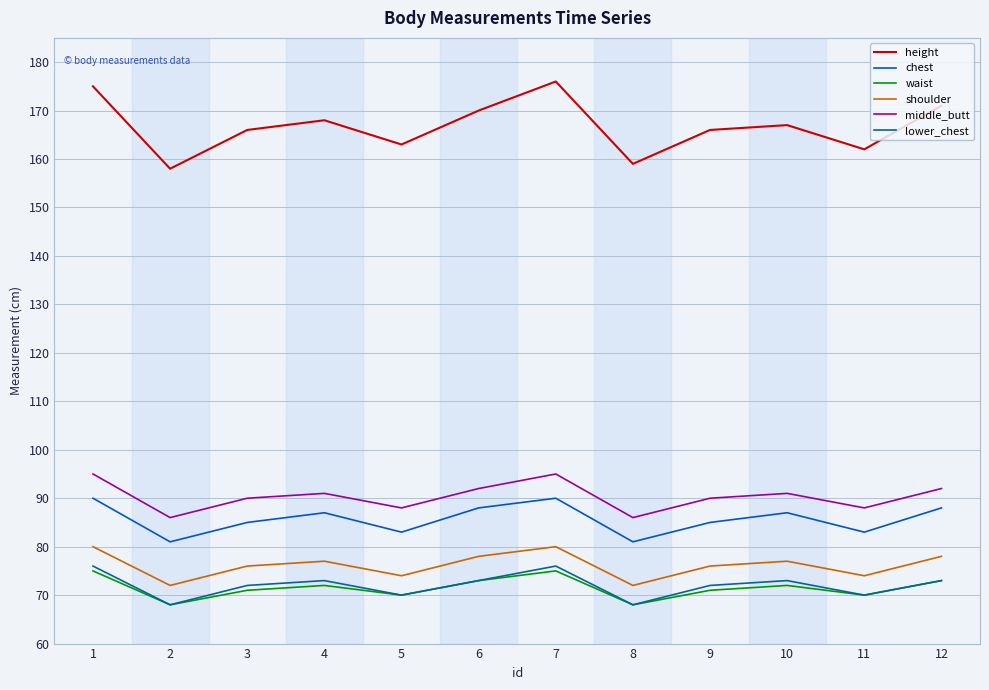

True or false: height and lower_chest intersect in this chart.

False